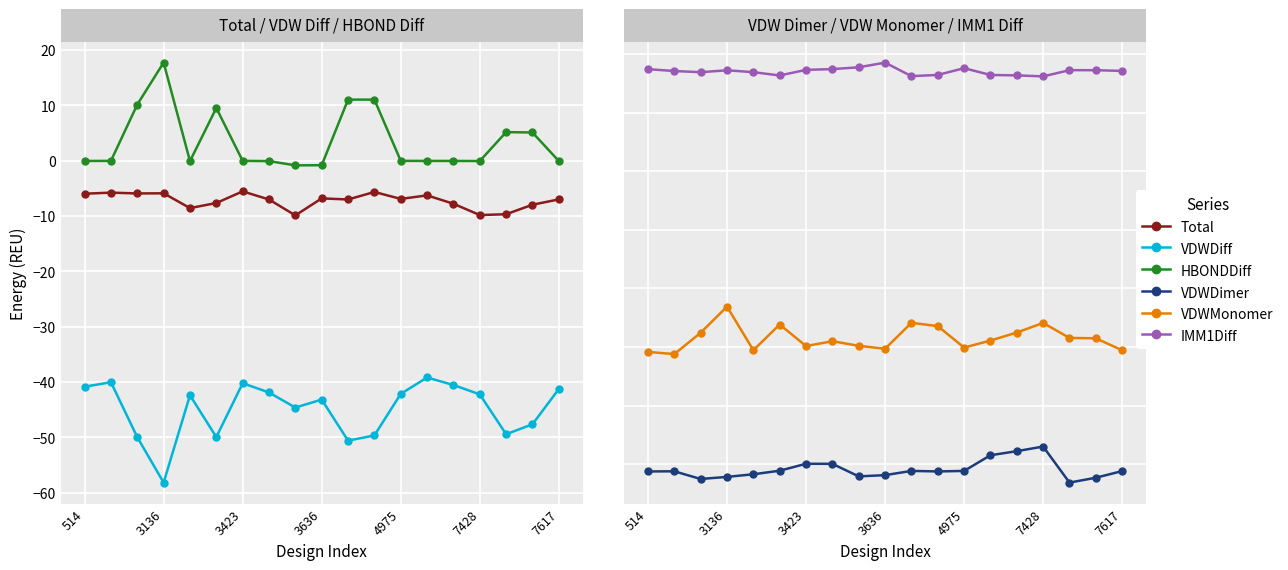

What position from the left is 3636?

10